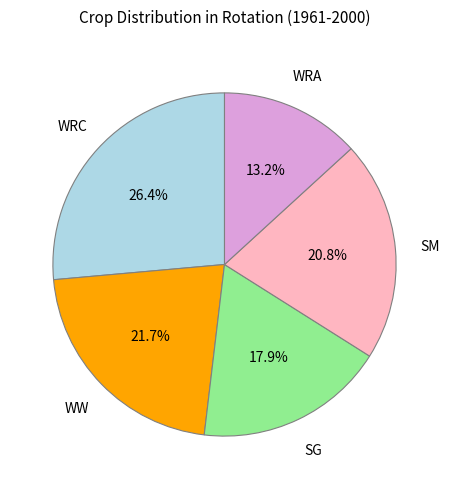

To the nearest percent, what is the difference between the largest and smallest slice percentages?

13%